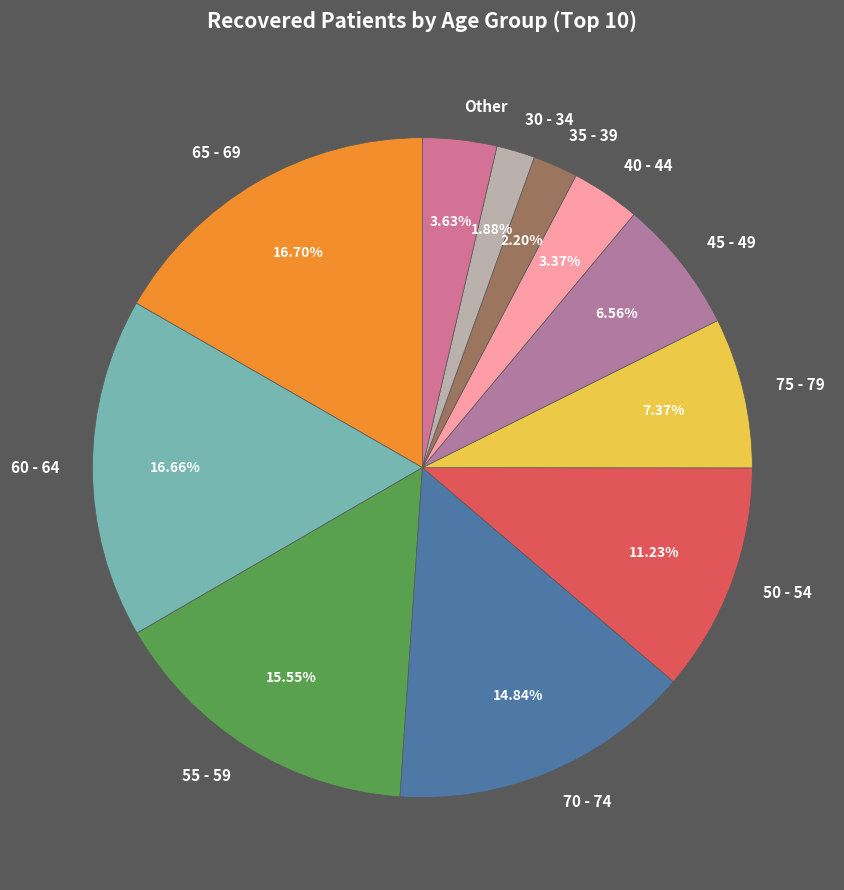

Which has a higher value, 50 - 54 or 70 - 74?

70 - 74